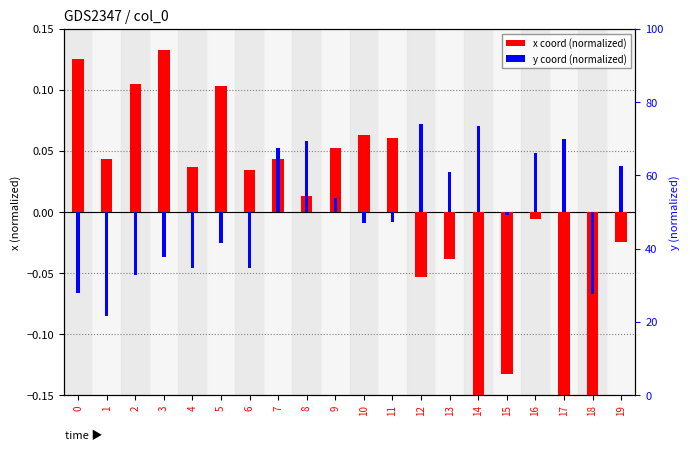

Reading left to right, extract all data points from this chart.

x coord (normalized): 0=0.1	1=0.0	2=0.1	3=0.1	4=0.0	5=0.1	6=0.0	7=0.0	8=0.0	9=0.1	10=0.1	11=0.1	12=-0.1	13=-0.0	14=-0.2	15=-0.1	16=-0.0	17=-0.2	18=-0.2	19=-0.0
y coord (normalized): 0=-0.1	1=-0.1	2=-0.1	3=-0.0	4=-0.0	5=-0.0	6=-0.0	7=0.1	8=0.1	9=0.0	10=-0.0	11=-0.0	12=0.1	13=0.0	14=0.1	15=-0.0	16=0.0	17=0.1	18=-0.1	19=0.0